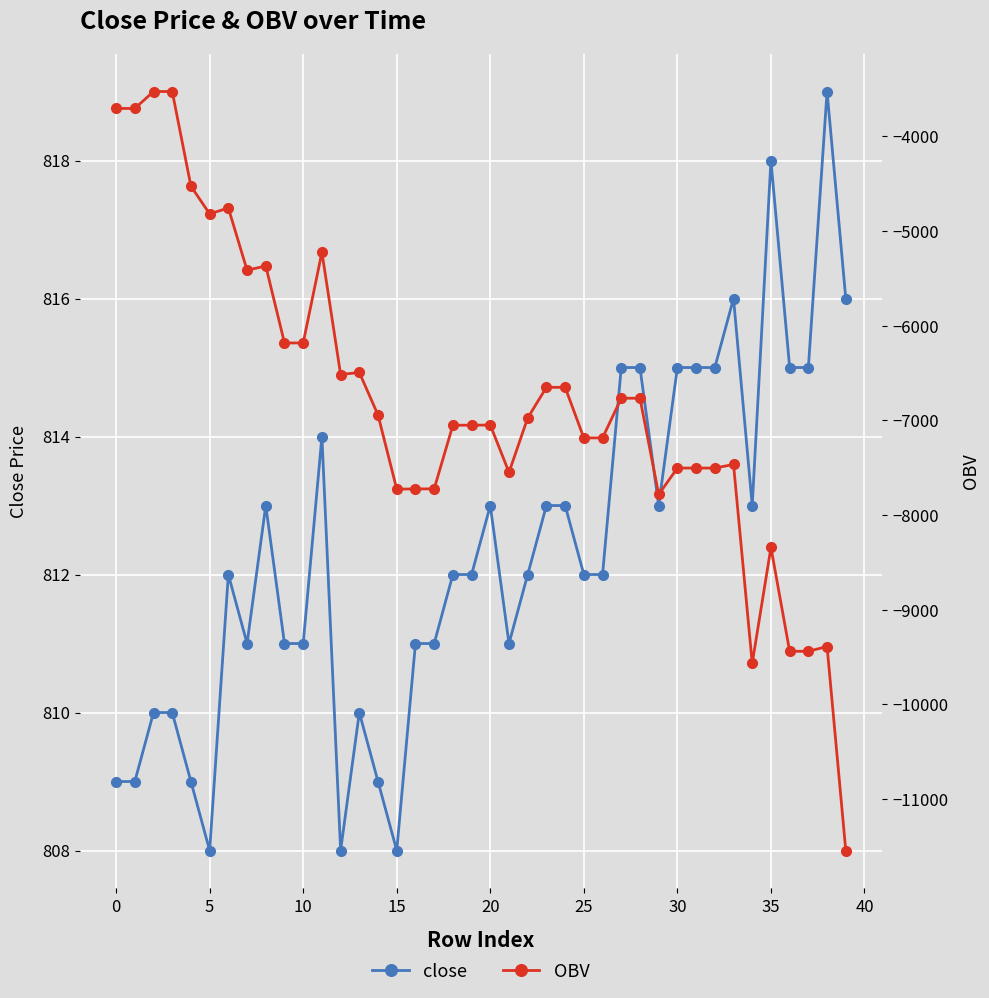

True or false: OBV has more than 1 interior local peaks.

True